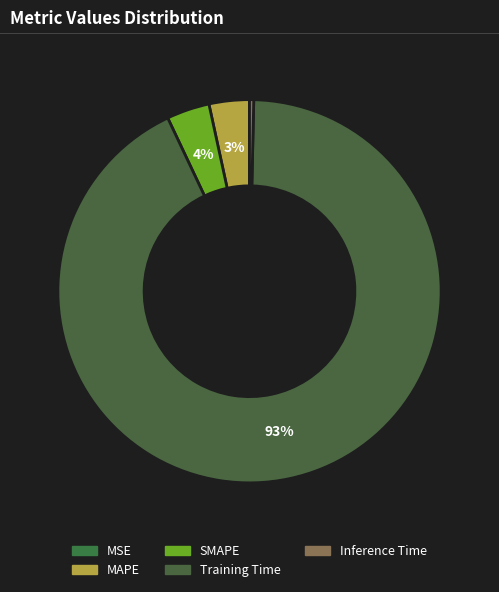

To the nearest percent, what is the difference between the largest and smallest slice percentages?

93%